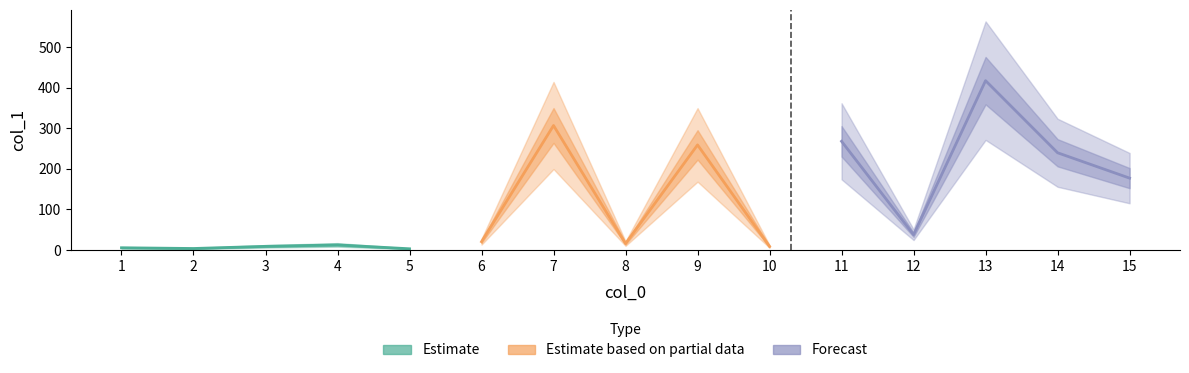

What are all the series names shown in the legend?

Estimate, Estimate based on partial data, Forecast